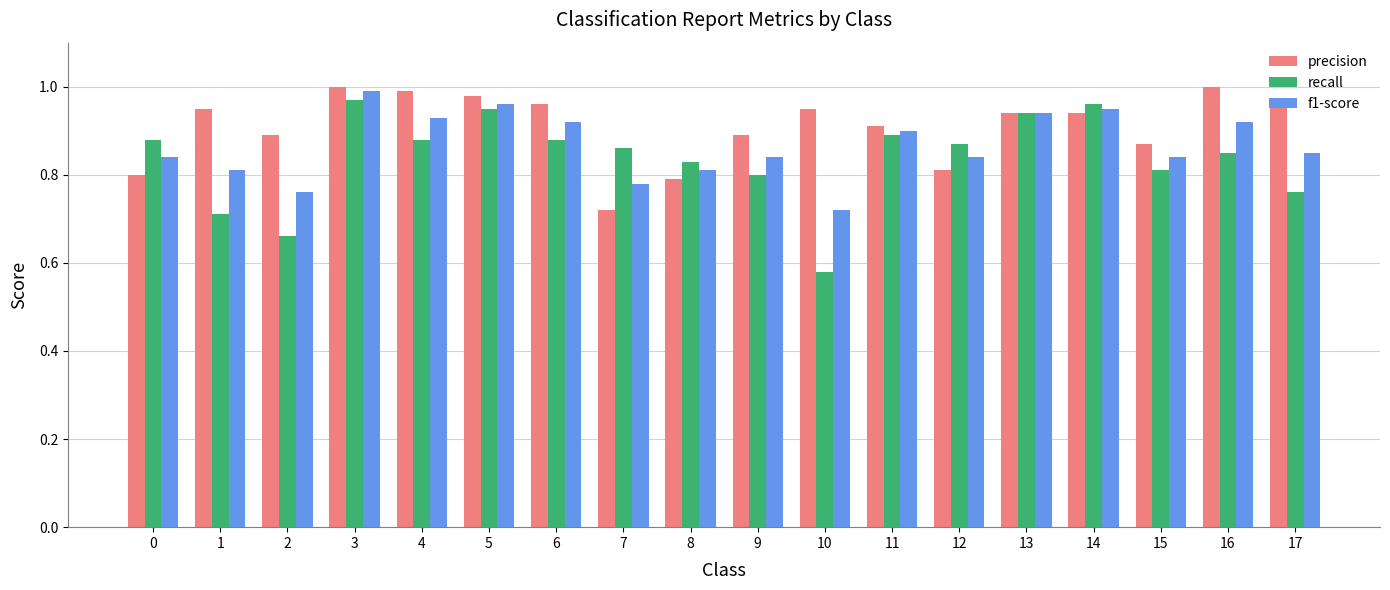

At which label does recall reach its peak?

3